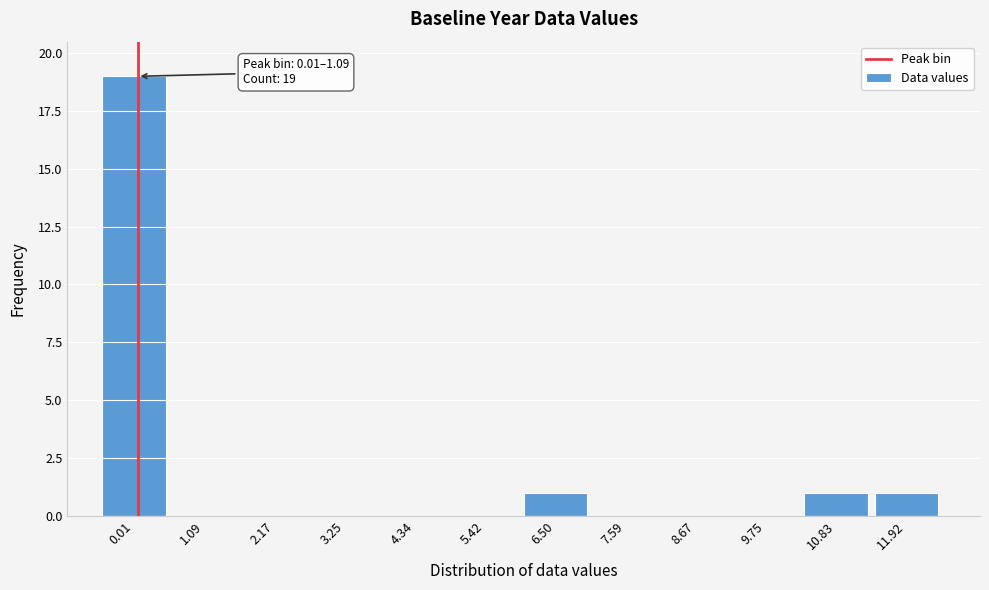

Reading right to left, list all the values displayed in this chart.

11.92=1	10.83=1	9.75=0	8.67=0	7.59=0	6.50=1	5.42=0	4.34=0	3.25=0	2.17=0	1.09=0	0.01=19